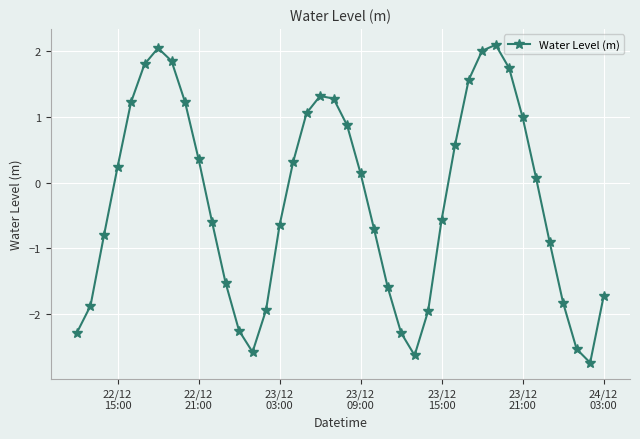

What is the minimum value shown in the chart?

-2.7